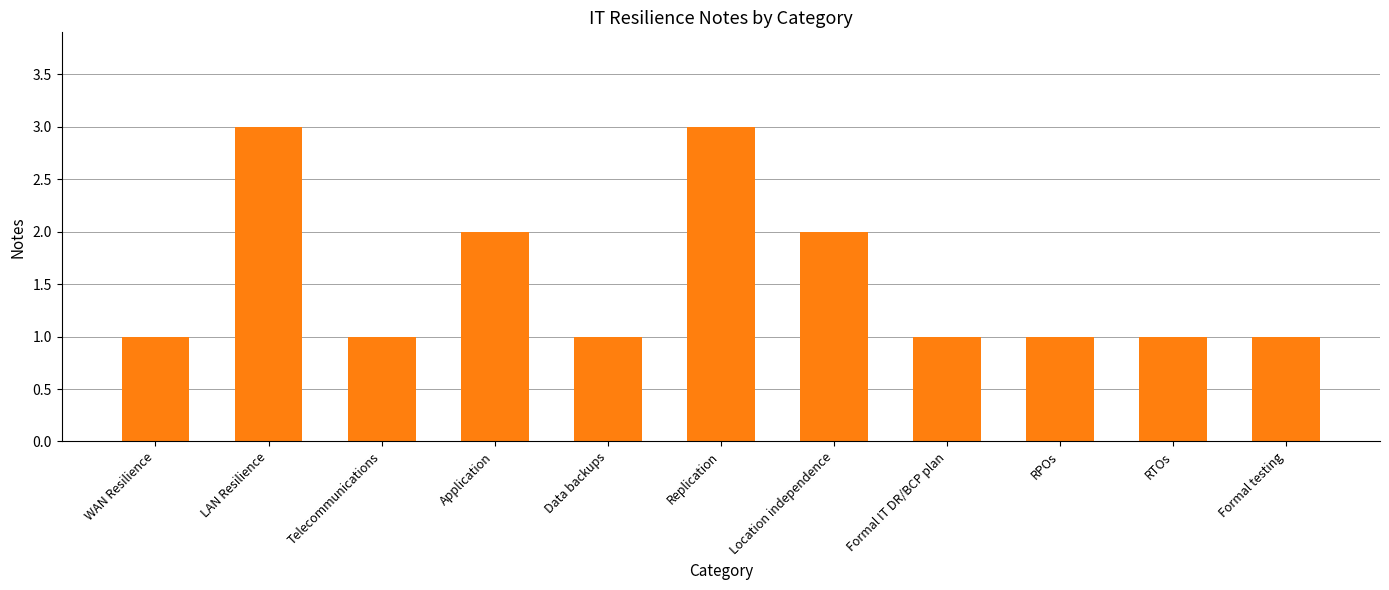

Reading left to right, what are all the values shown in this chart?

WAN Resilience=1	LAN Resilience=3	Telecommunications=1	Application=2	Data backups=1	Replication=3	Location independence=2	Formal IT DR/BCP plan=1	RPOs=1	RTOs=1	Formal testing=1